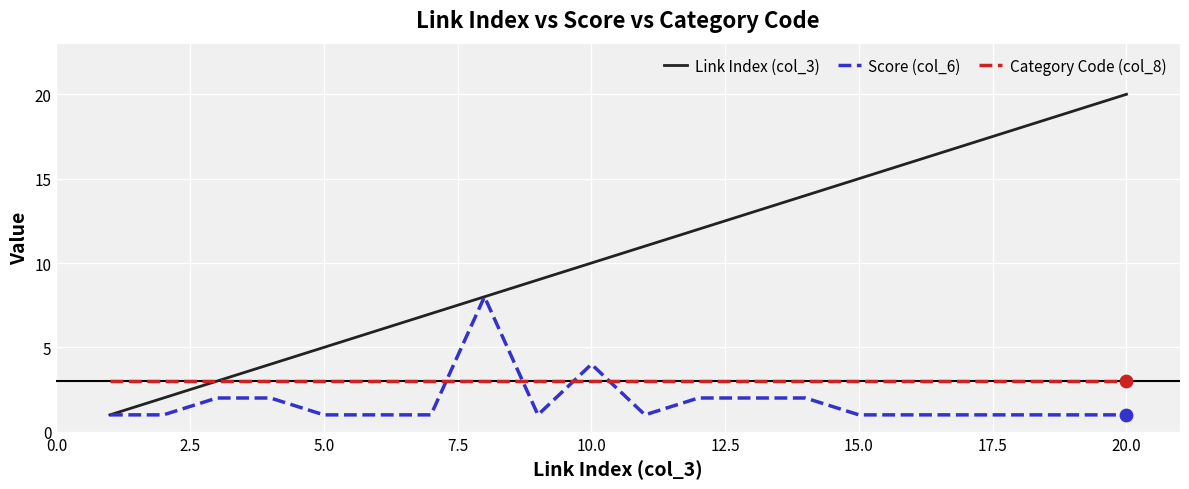

Which series has the largest range (max minus min)?

Link Index (col_3)